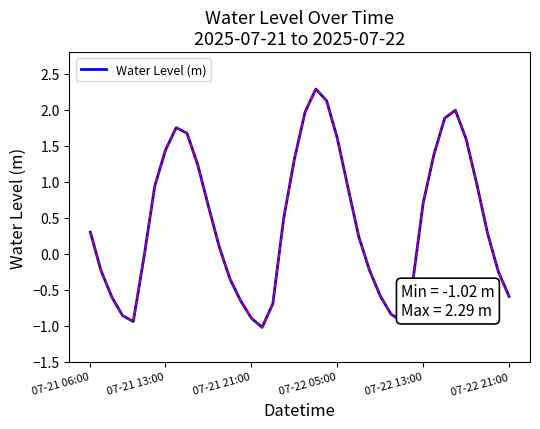

What is the average value?

0.4